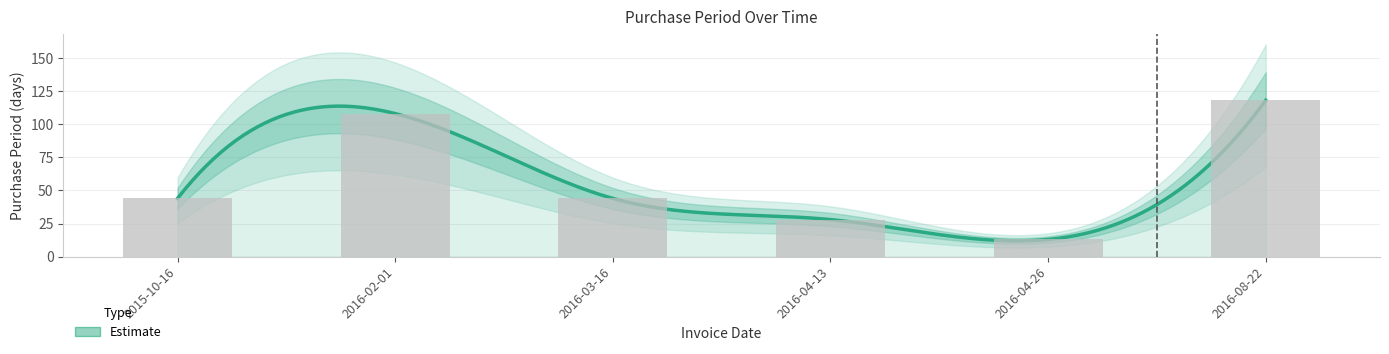

Where does the data first go above 44?

2016-02-01